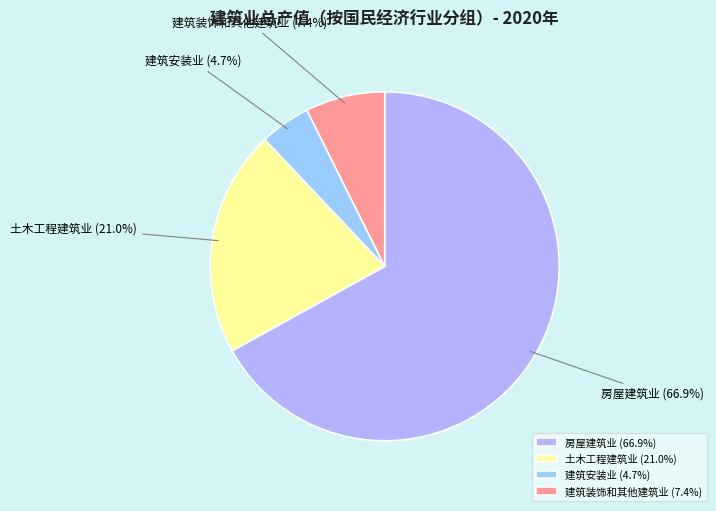

To the nearest percent, what percentage of the pie is 土木工程建筑业?

21%